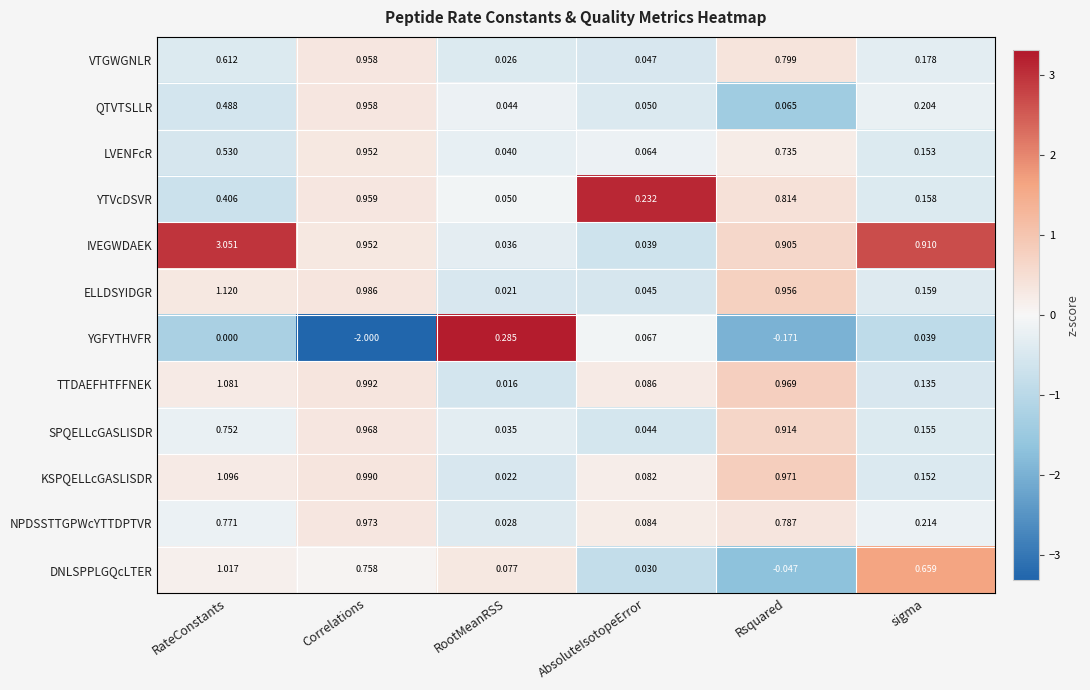

Which series has the largest range (max minus min)?

IVEGWDAEK